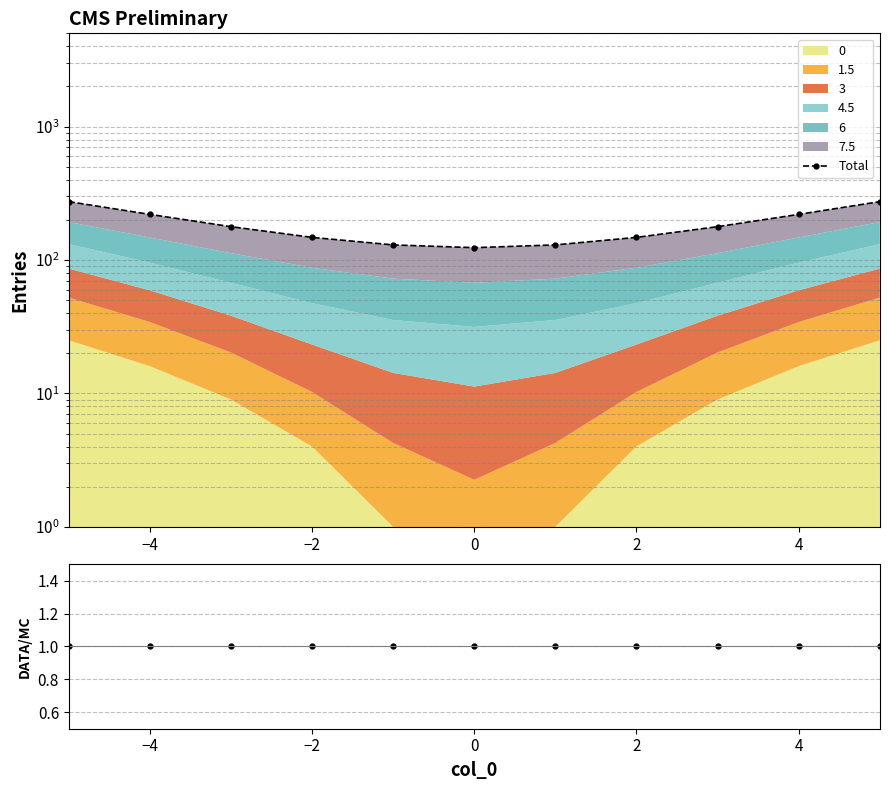

What is the average value of the Total series?

183.8